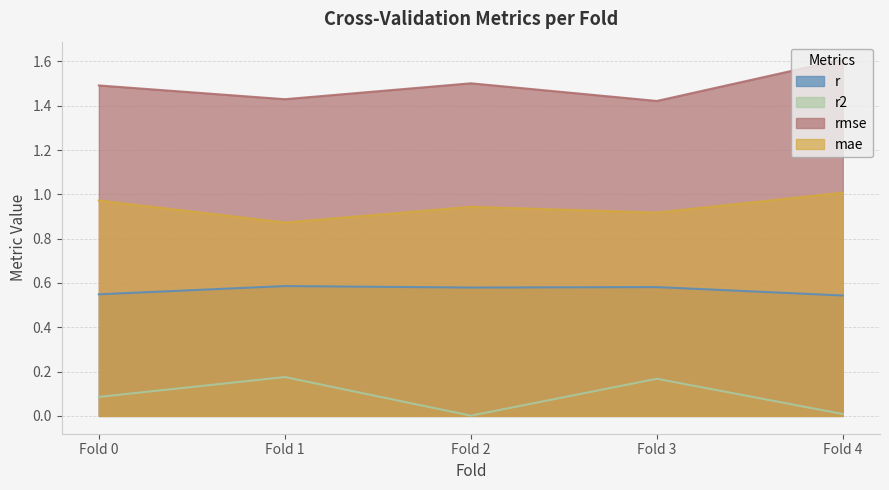

At which category does rmse reach its first local valley?

Fold 1